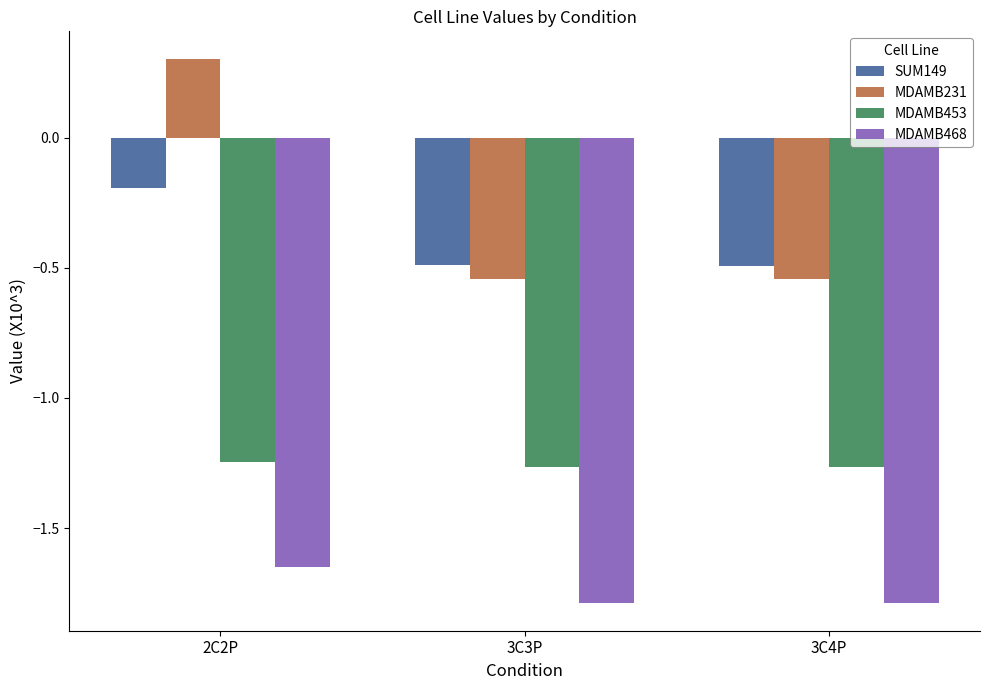

How many MDAMB231 values are between 0 and 1?

1